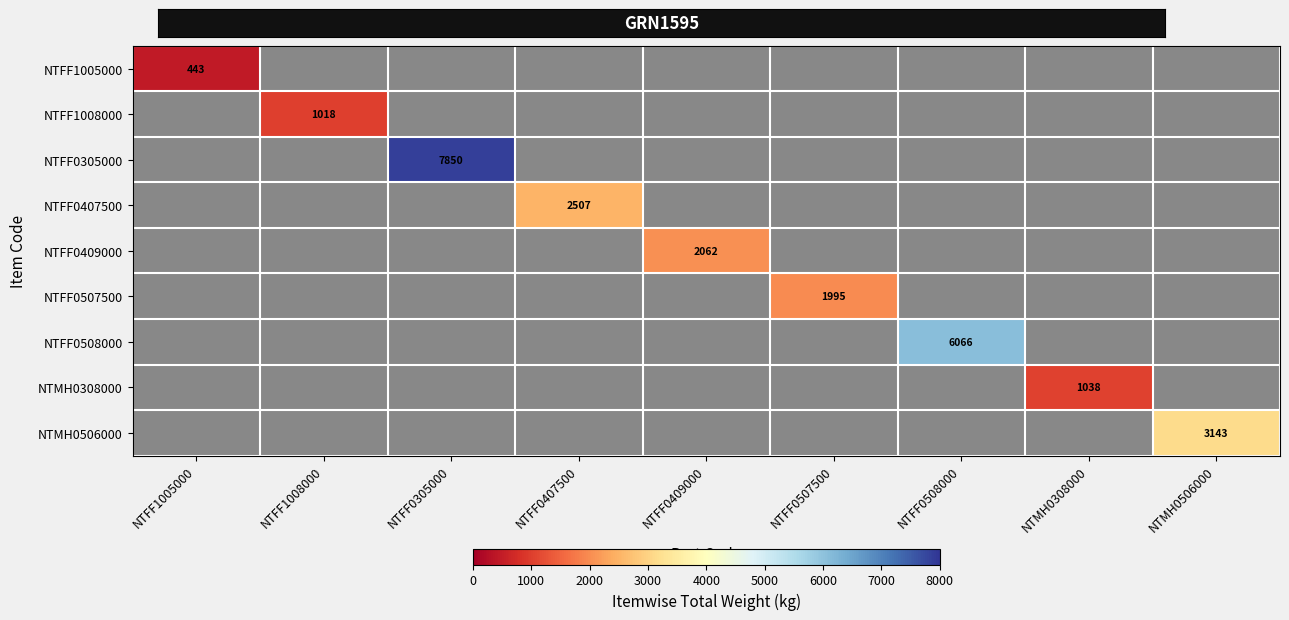

How many categories are shown in the chart?

9